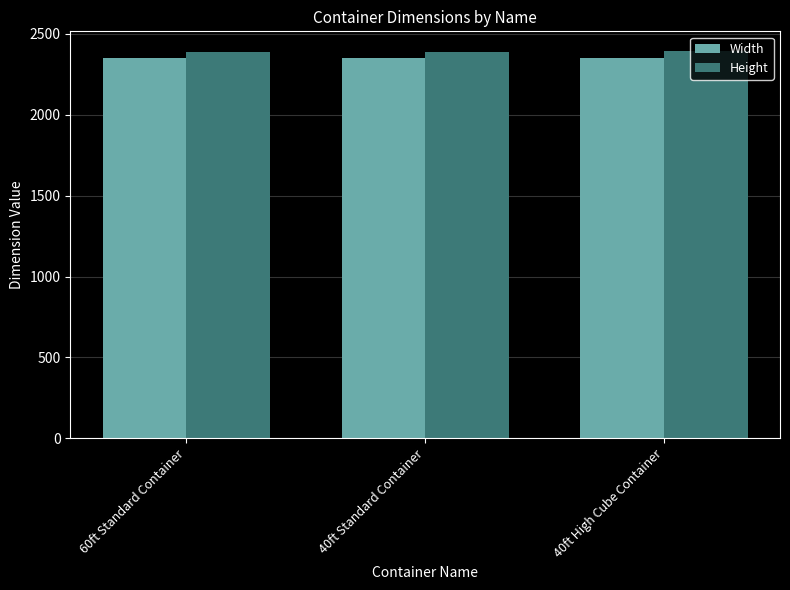

Which series has the largest total across all categories?

Height